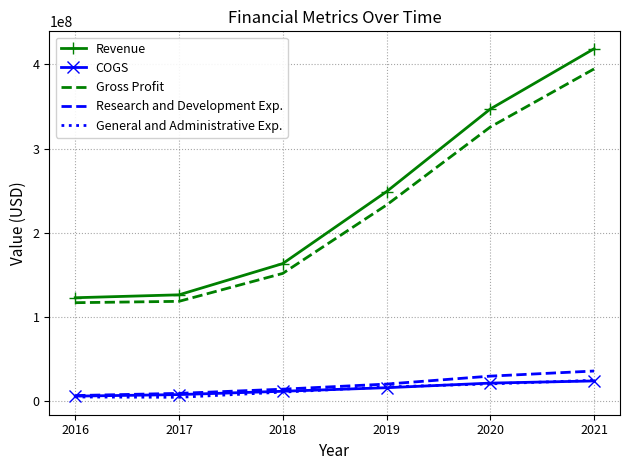

True or false: COGS and Revenue intersect in this chart.

False